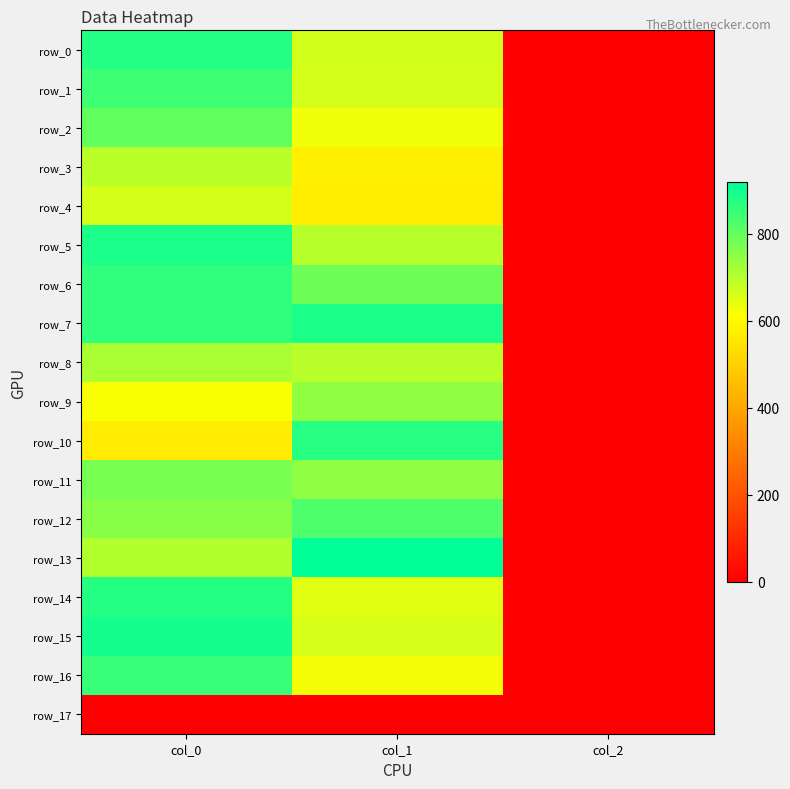

What is the average value of the row_13 series?

541.1